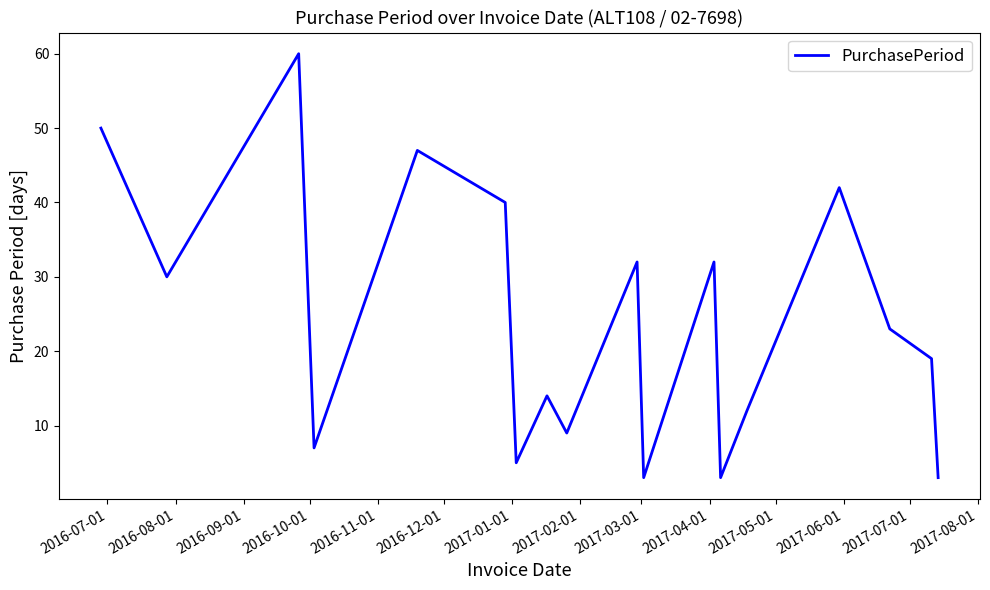

What is the difference between the maximum and minimum values?

57